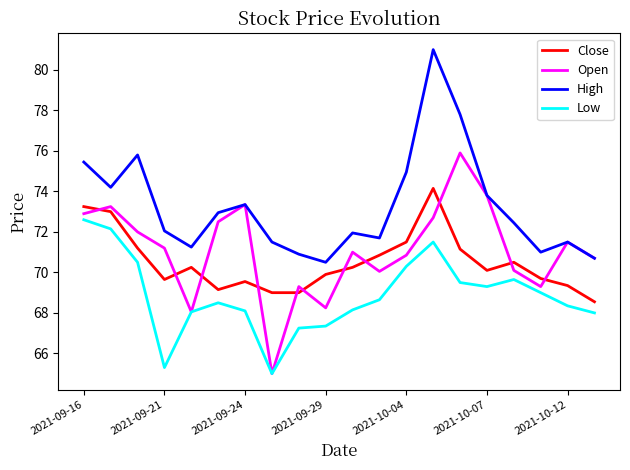

True or false: Low and Close intersect in this chart.

False